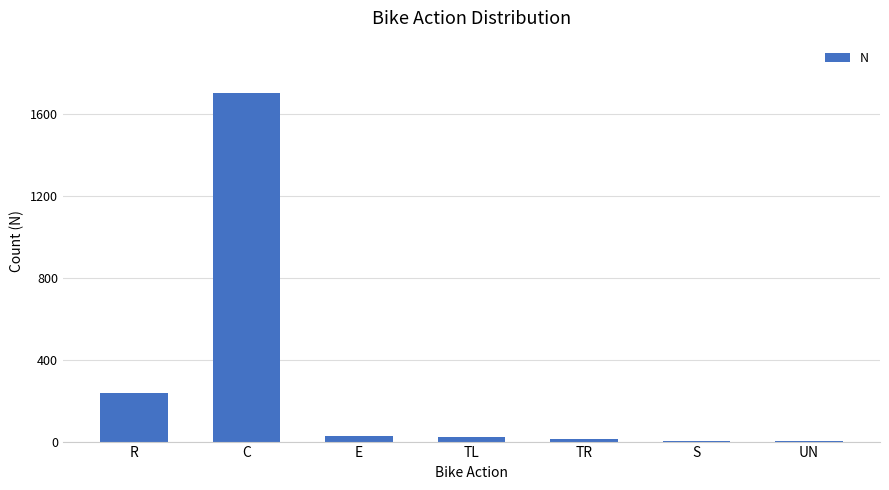

At which category does the chart reach its peak across all series?

C